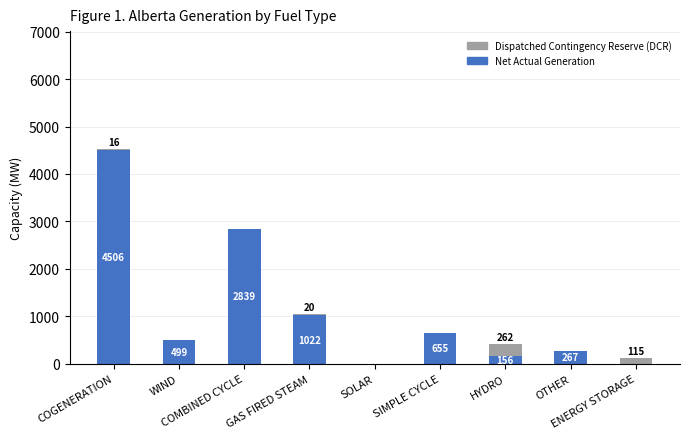

Count the number of categories in the chart.

9